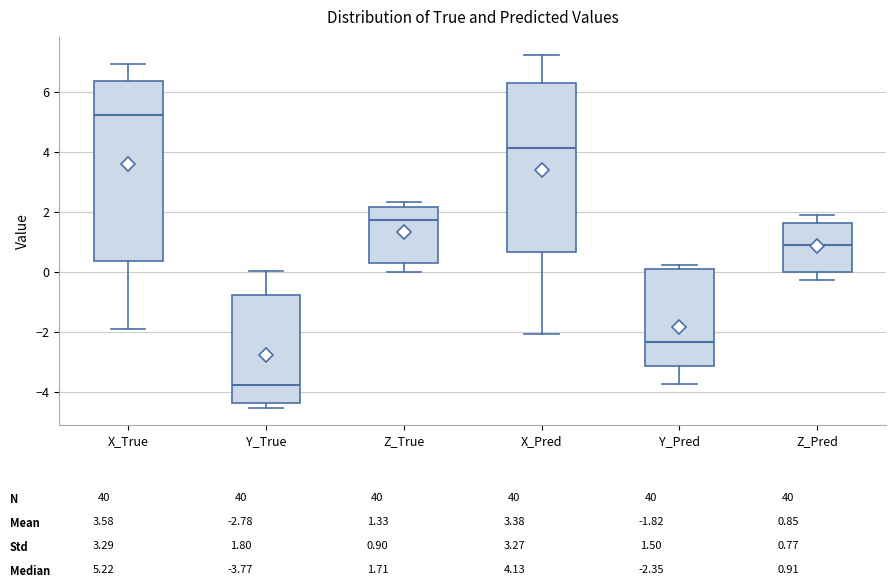

Which box has the highest median line?

X_True